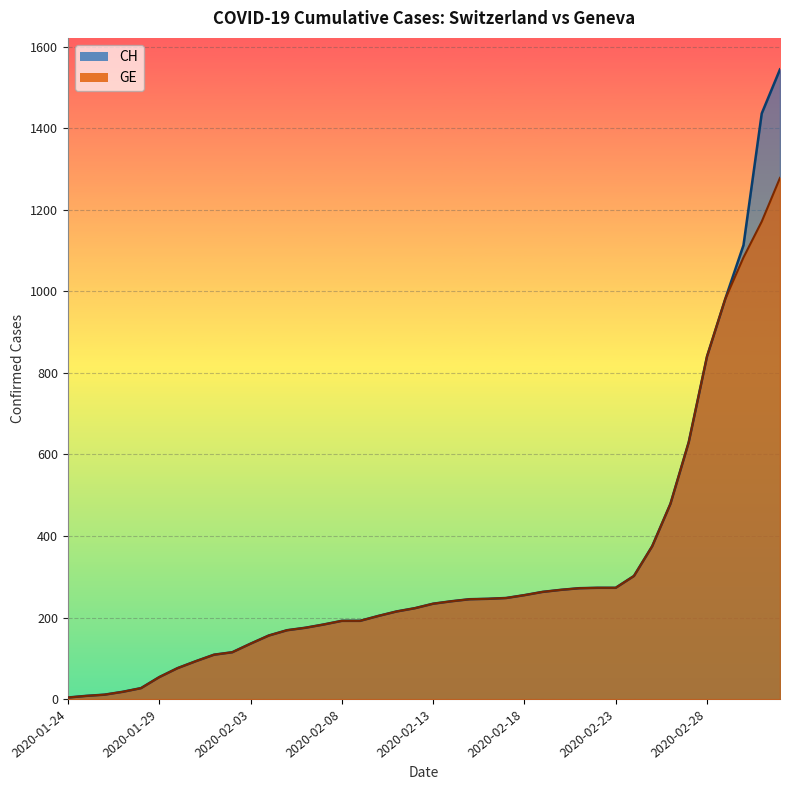

What is the difference between the CH values at 2020-02-15 and 2020-02-27?

385